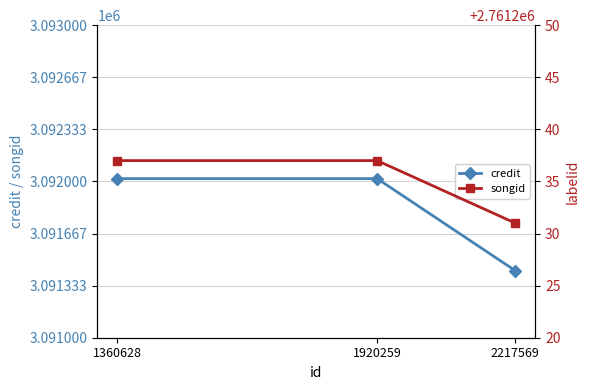

Reading left to right, transcribe all the data shown in this chart.

credit: 2217569=3091429	1920259=3092018	1360628=3092018
songid: 2217569=2761231	1920259=2761237	1360628=2761237